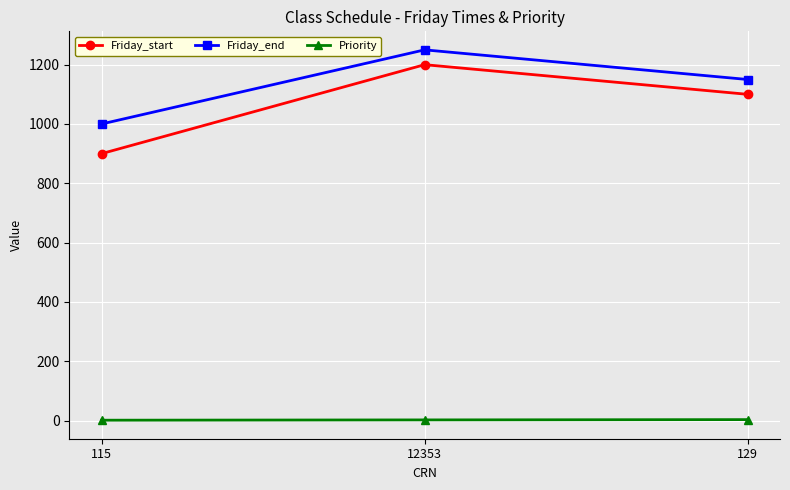

Which category has the highest value across all series?

12353